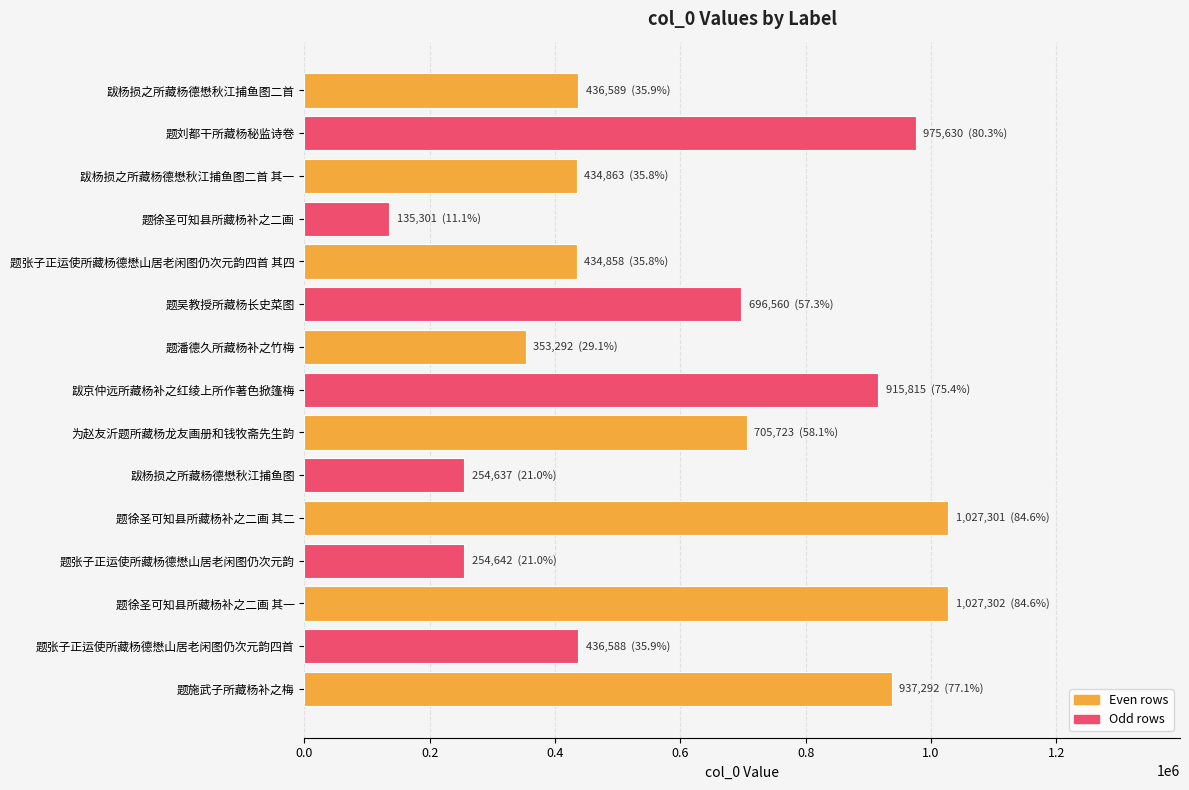

Is it true that the value at 题徐圣可知县所藏杨补之二画 其一 is 552706?

False